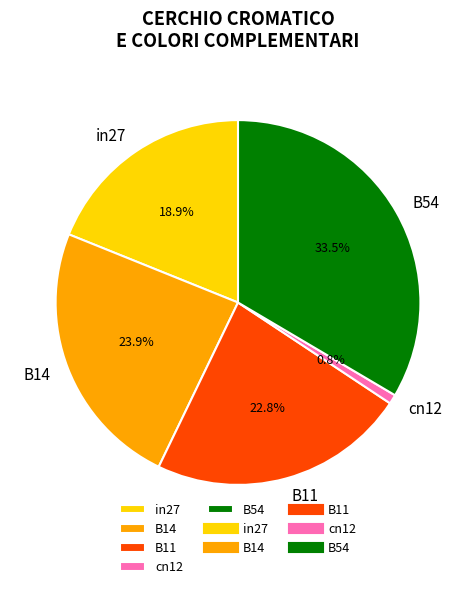

To the nearest percent, what percentage of the pie is in27?

19%